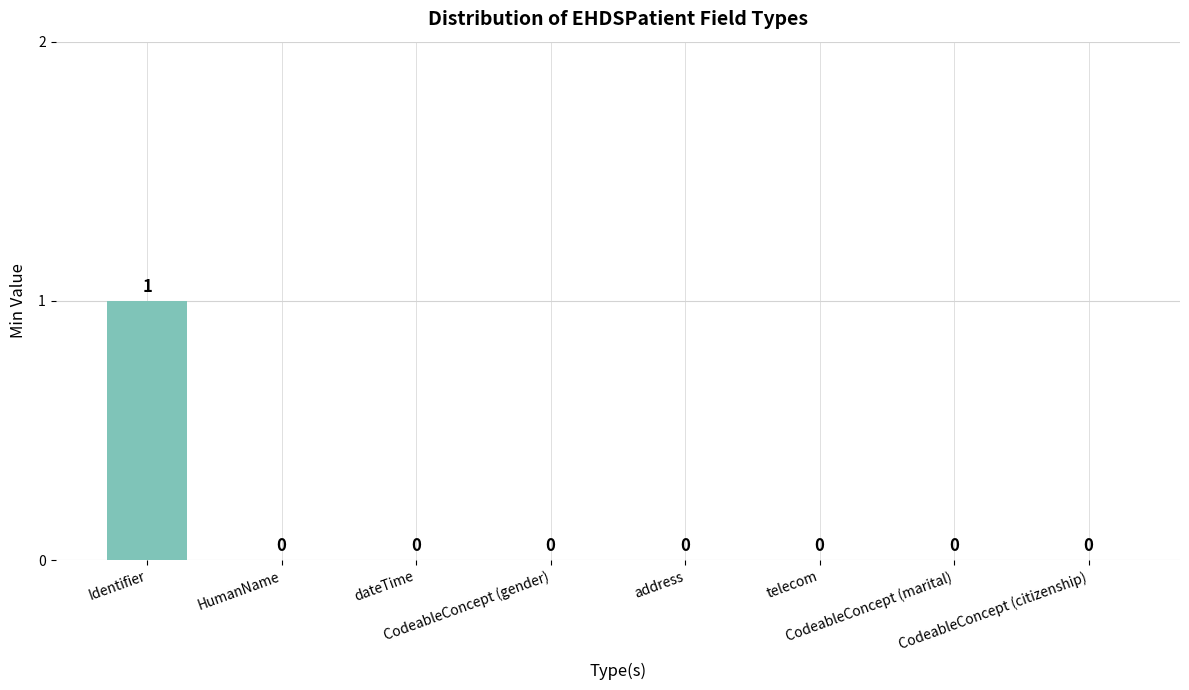

The value at dateTime is 0. True or false?

True